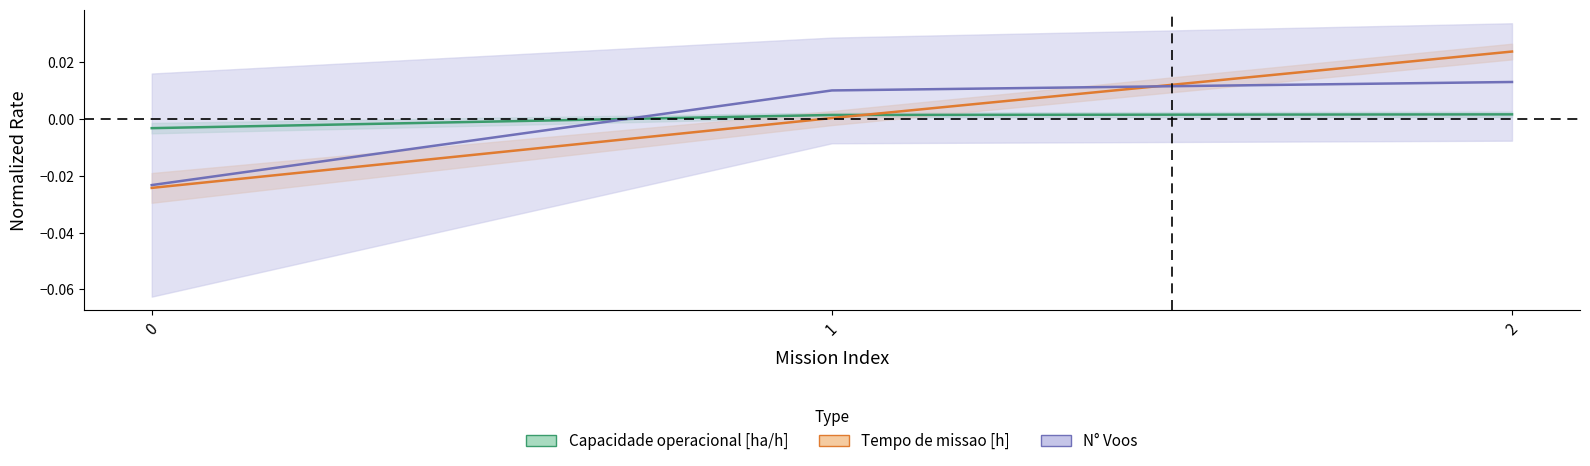

True or false: Autonomia Projetada [h] has a value of -0.0 at 0.

False